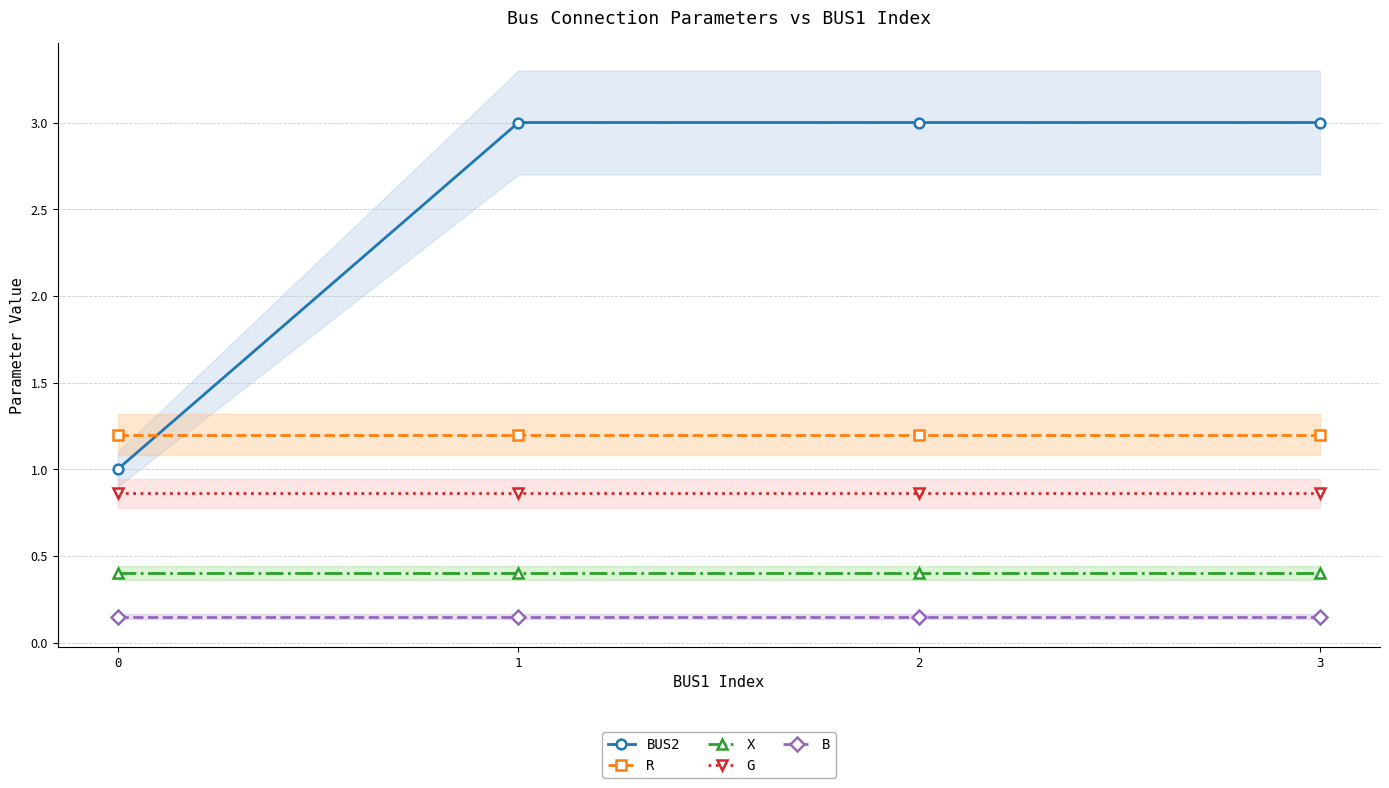

Is it true that G equals 0.9 at 2?

True